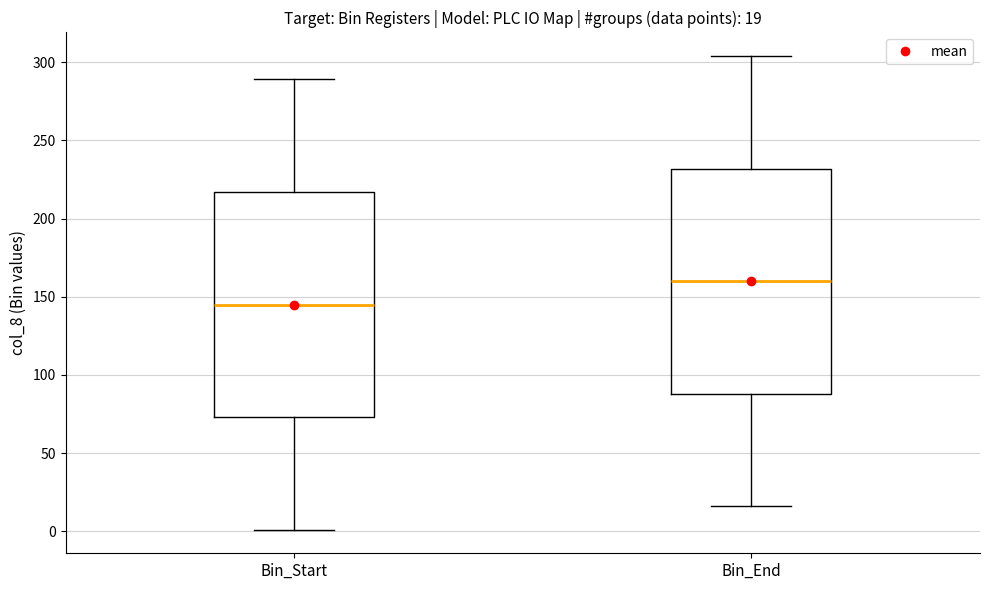

Which box has the highest median line?

Bin_End